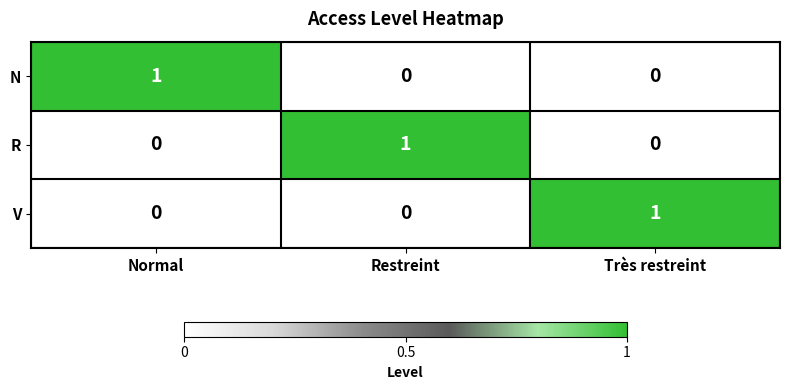

Reading right to left, transcribe all the data shown in this chart.

N: Très restreint=0	Restreint=0	Normal=1
R: Très restreint=0	Restreint=1	Normal=0
V: Très restreint=1	Restreint=0	Normal=0